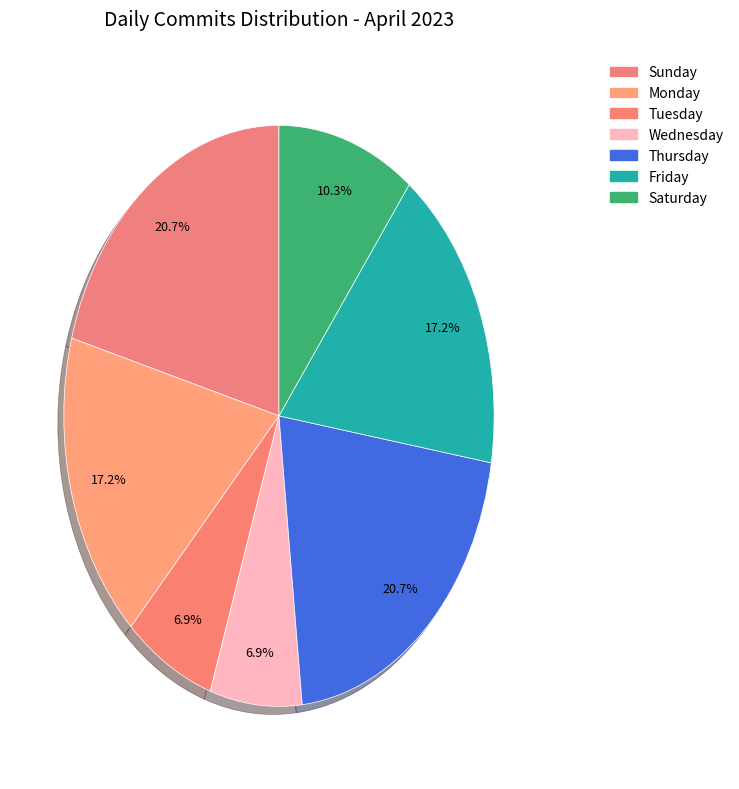

To the nearest percent, what percentage of the pie is Thursday?

21%